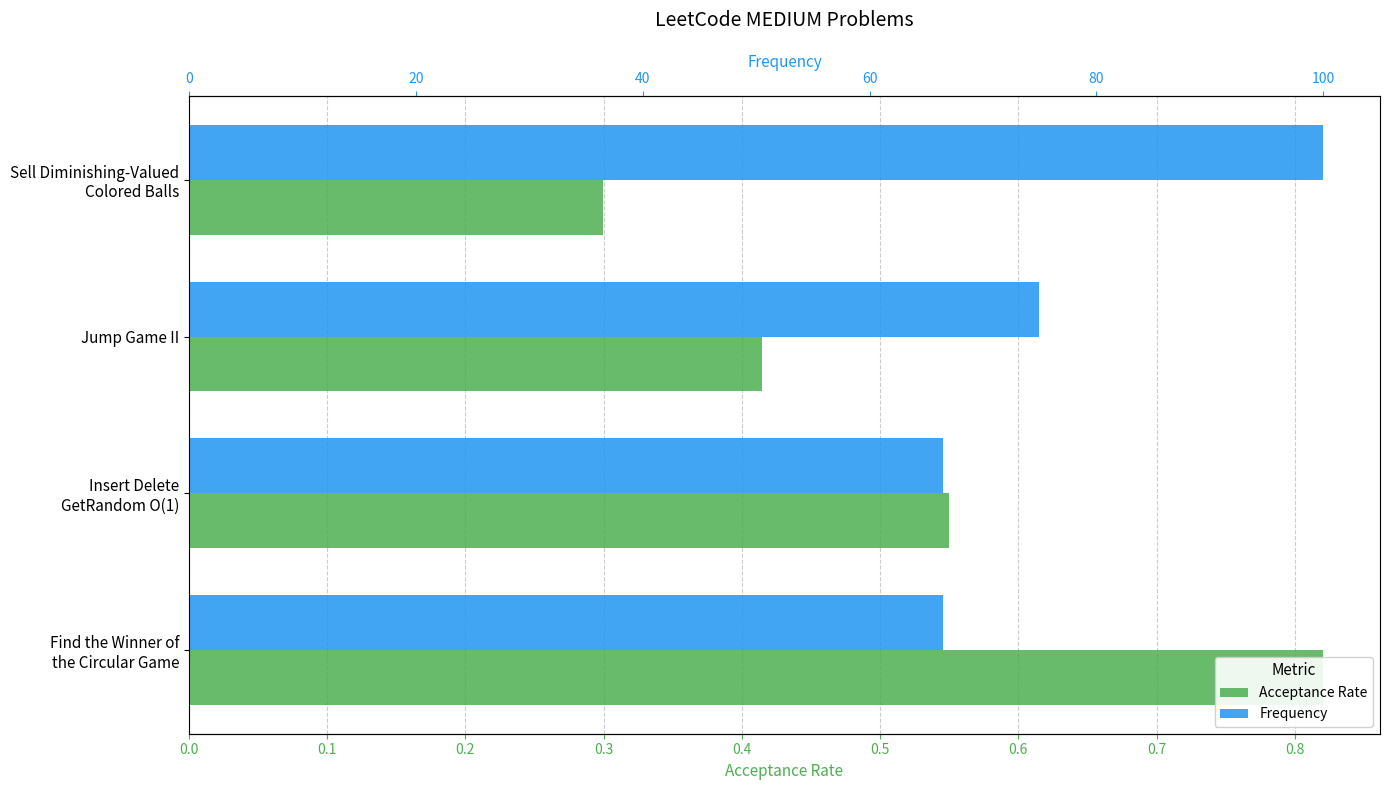

What are all the series names shown in the legend?

Acceptance Rate, Frequency